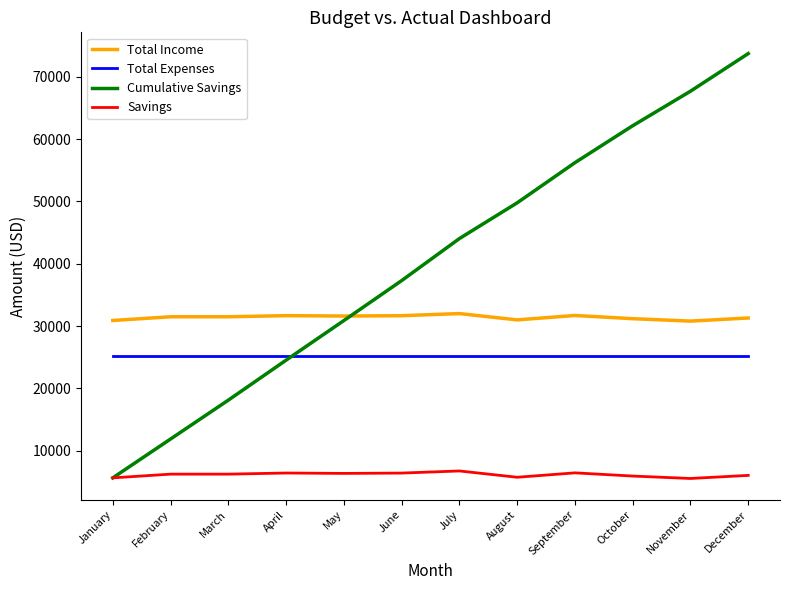

True or false: Savings and Total Expenses intersect in this chart.

False